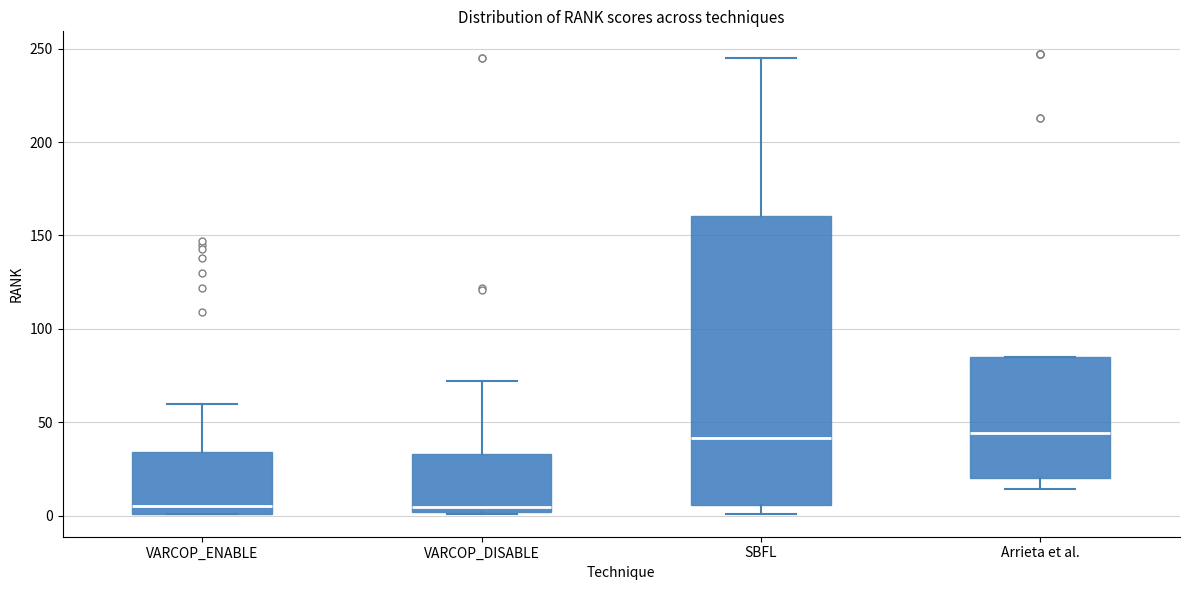

Reading left to right, read every box against the y-axis: the position of its median line, the range the box covers, and the ends of its whiskers. The values are not printed on the chart, so give them approximately, as read against the axis.

VARCOP_ENABLE: median 5, box 0 to 35, whiskers 0 to 60
VARCOP_DISABLE: median 5, box 0 to 35, whiskers 0 to 70
SBFL: median 40, box 5 to 160, whiskers 0 to 245
Arrieta et al.: median 45, box 20 to 85, whiskers 15 to 85